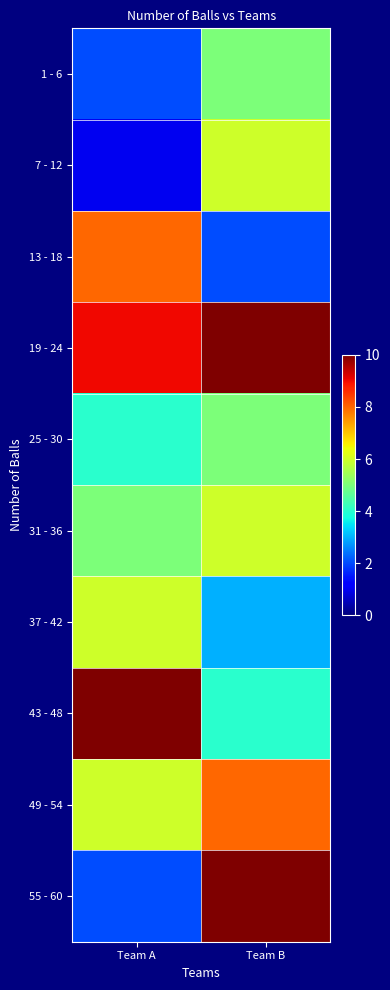

At Team B, list the series in order from largest to smallest.

19 - 24, 55 - 60, 49 - 54, 7 - 12, 31 - 36, 1 - 6, 25 - 30, 43 - 48, 37 - 42, 13 - 18